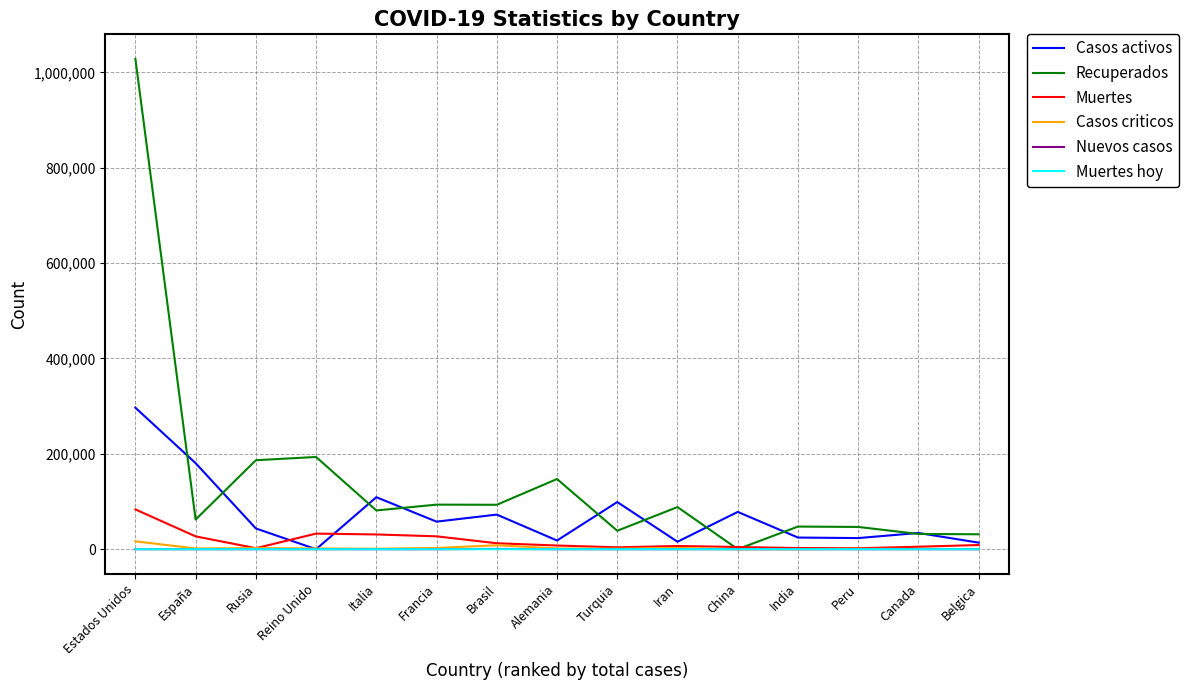

Is it true that Casos activos equals 43512 at Rusia?

True